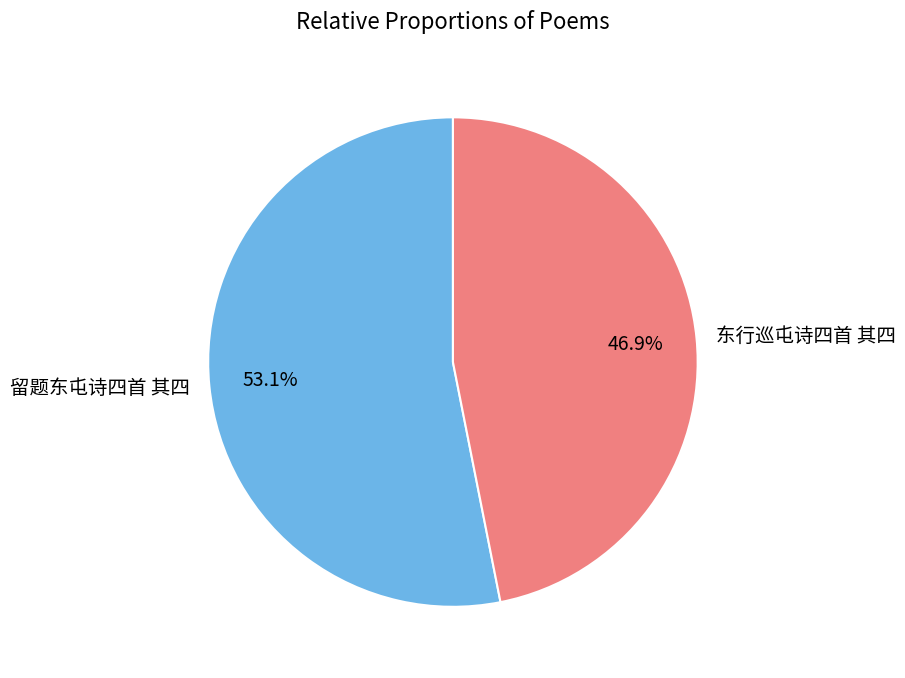

How many slices are in this pie chart?

2